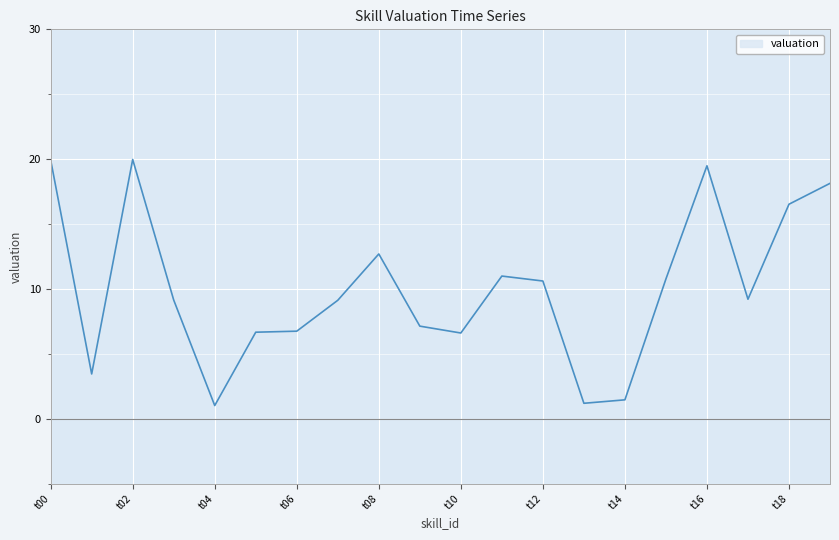

What is the minimum value shown in the chart?

1.0